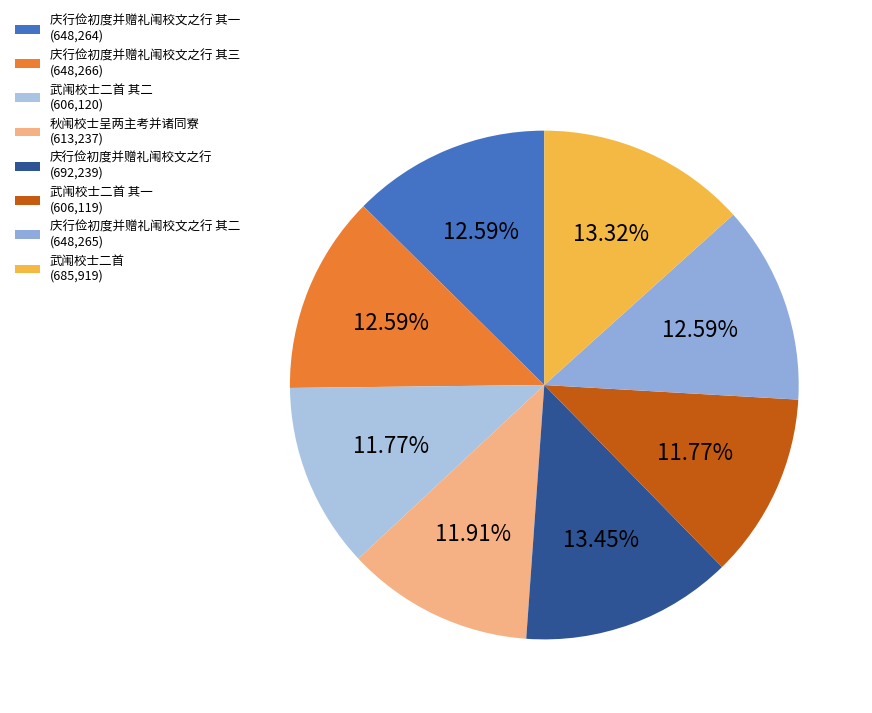

How many segments does this pie chart have?

8